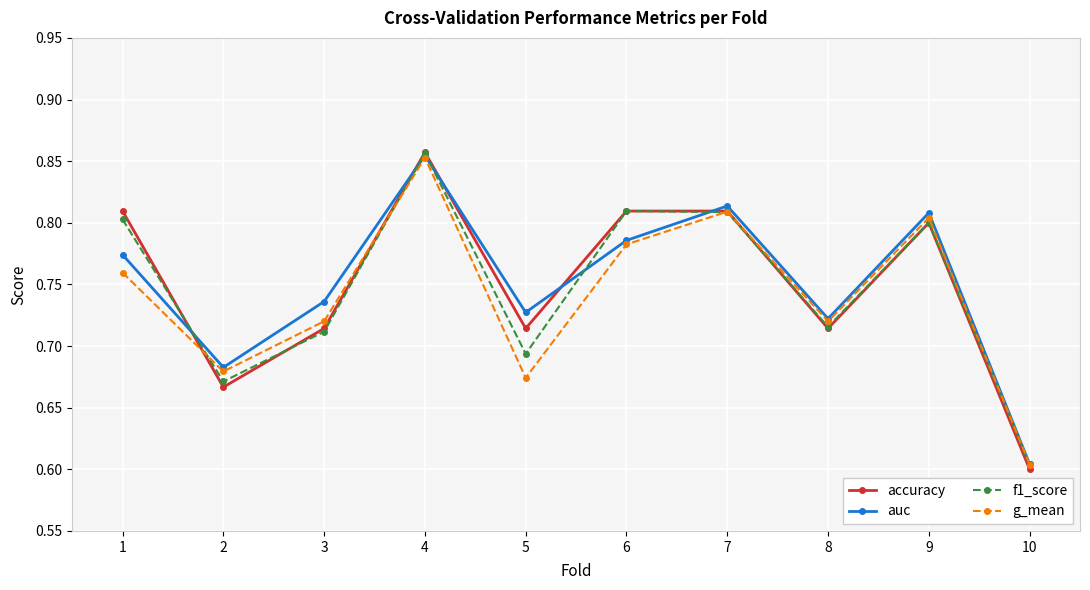

True or false: g_mean has a value of 1.1 at 5.

False